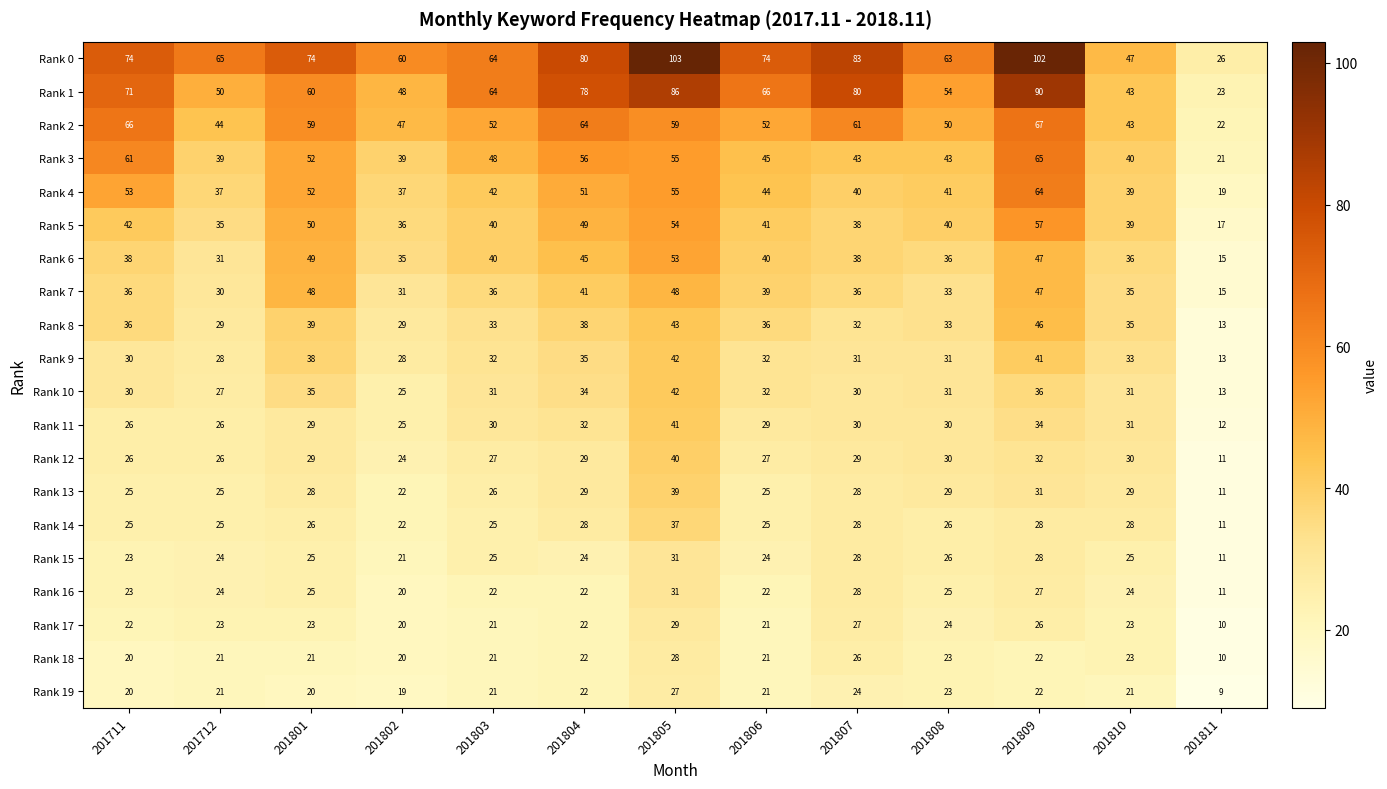

Which series has the largest total across all categories?

Rank 0